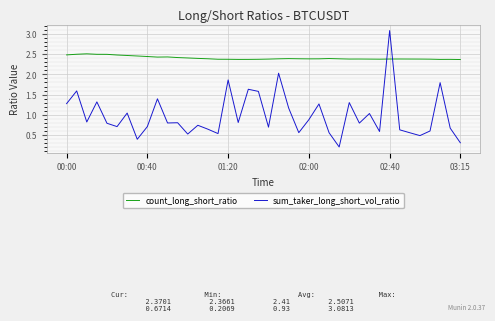

List the series in order of their peak value, highest first.

sum_taker_long_short_vol_ratio, count_long_short_ratio